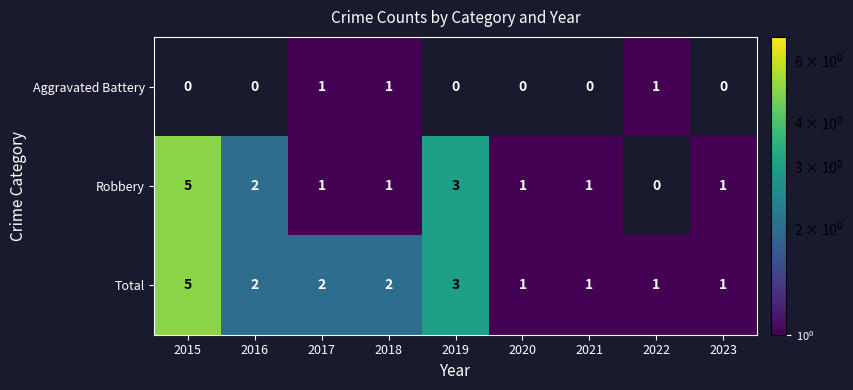

The Aggravated Battery series shows 0 at 2021. True or false?

True